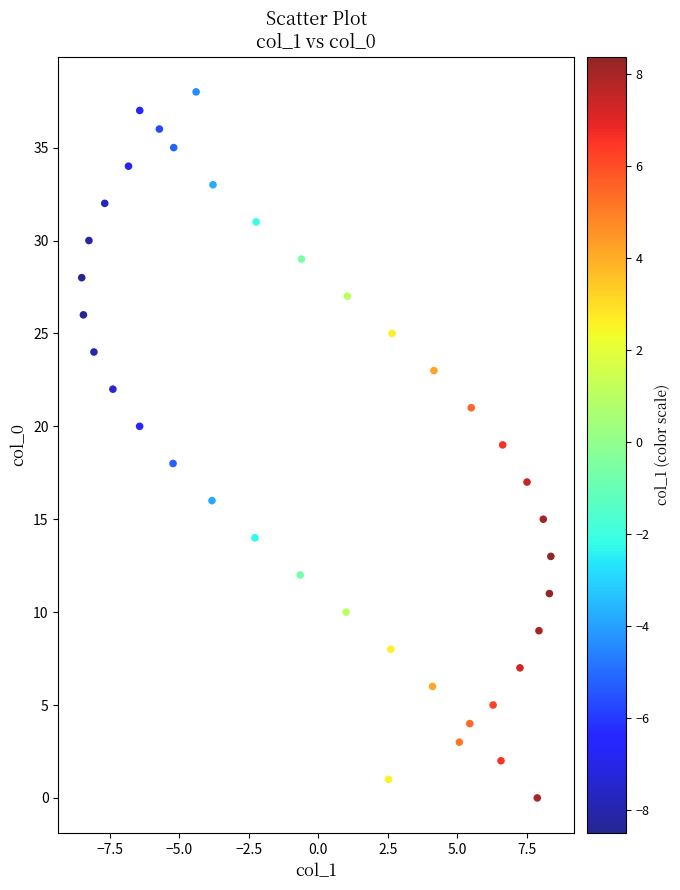

What is the range of Y values (max minus min)?

38